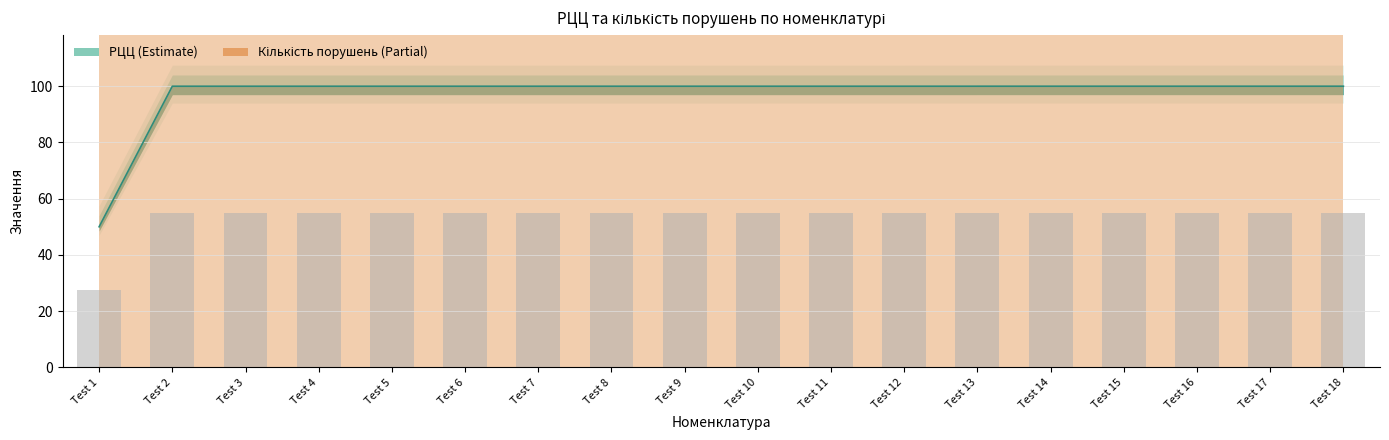

The value at Test 10 is 100.0. True or false?

True